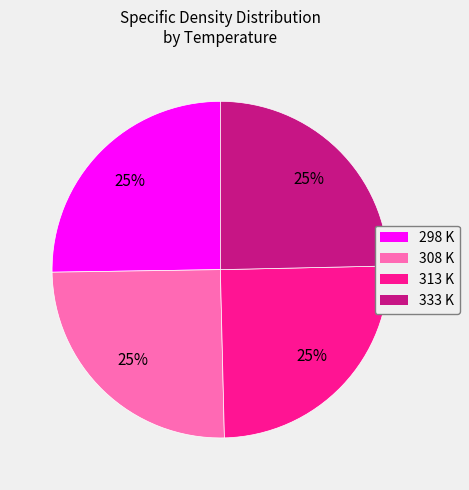

To the nearest percent, what is the average slice percentage?

25%